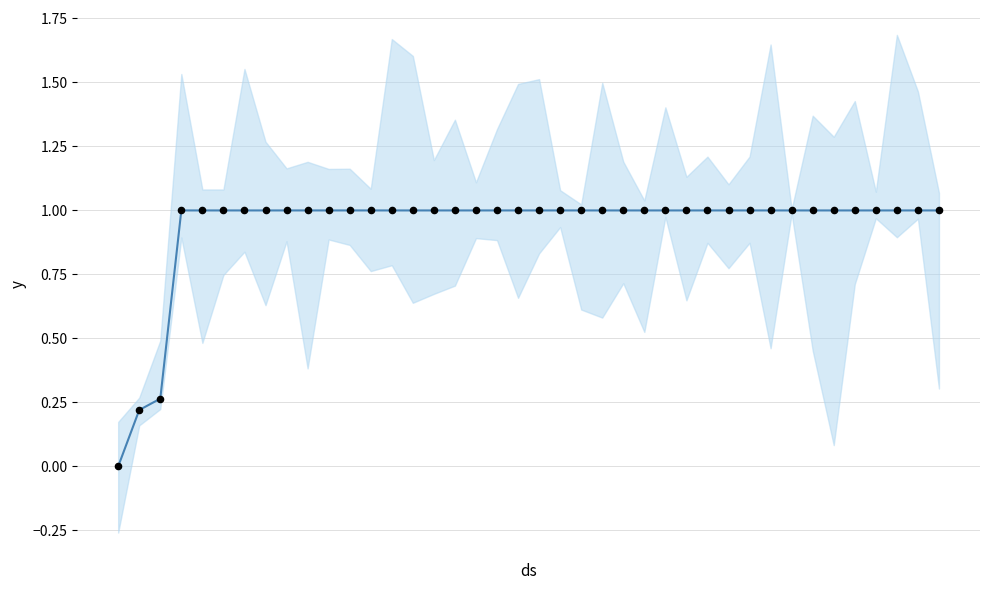

Is the value of CH at 4 greater than the value of CH points at 32?

No